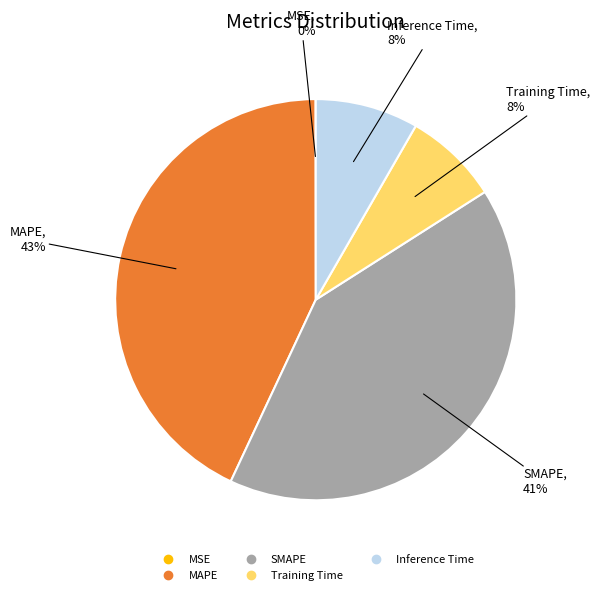

Between MAPE and SMAPE, which is larger?

MAPE